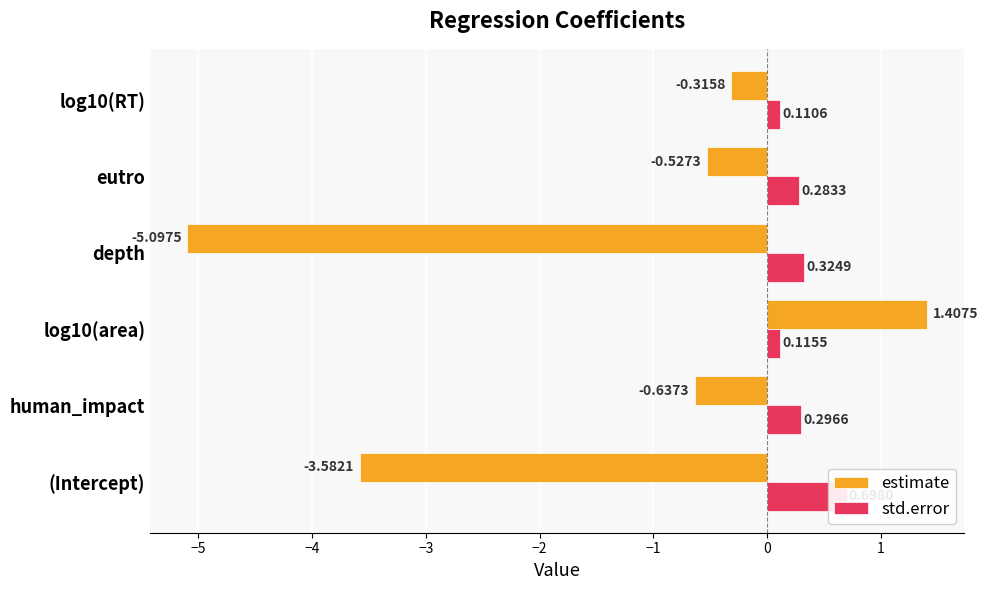

List the series in order of their peak value, lowest first.

std.error, estimate